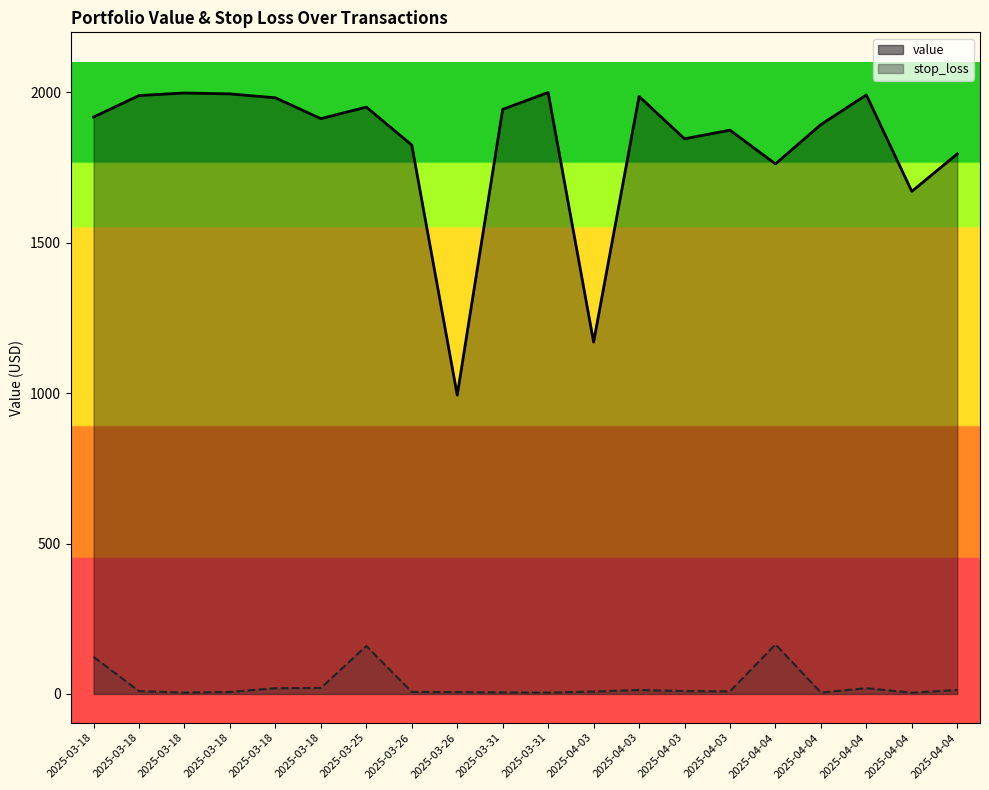

At which category does stop_loss reach its first local peak?

2025-03-25